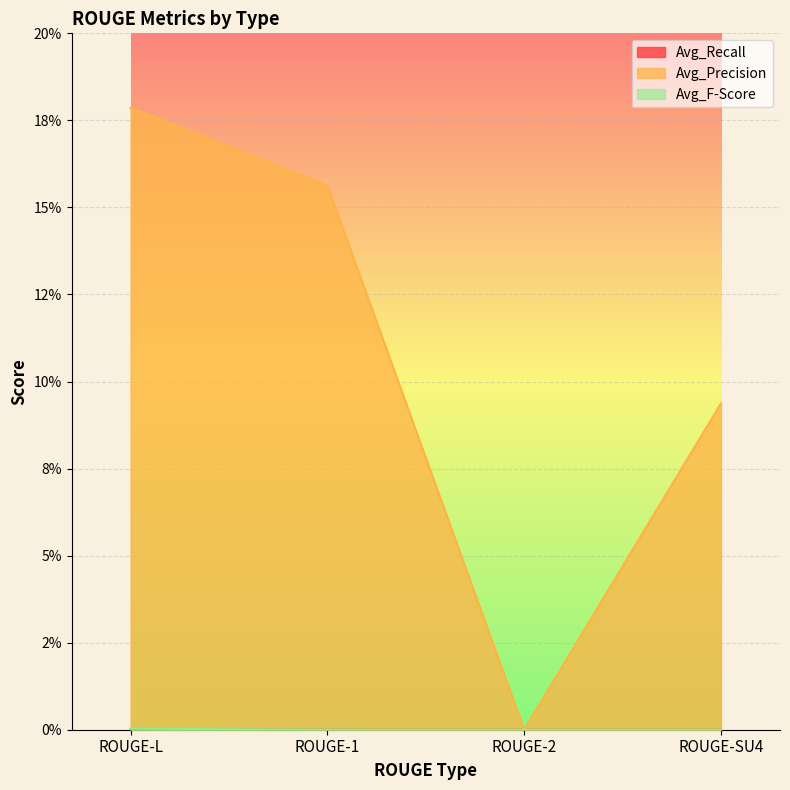

Count the Avg_Precision values in the range 0 to 1.

4